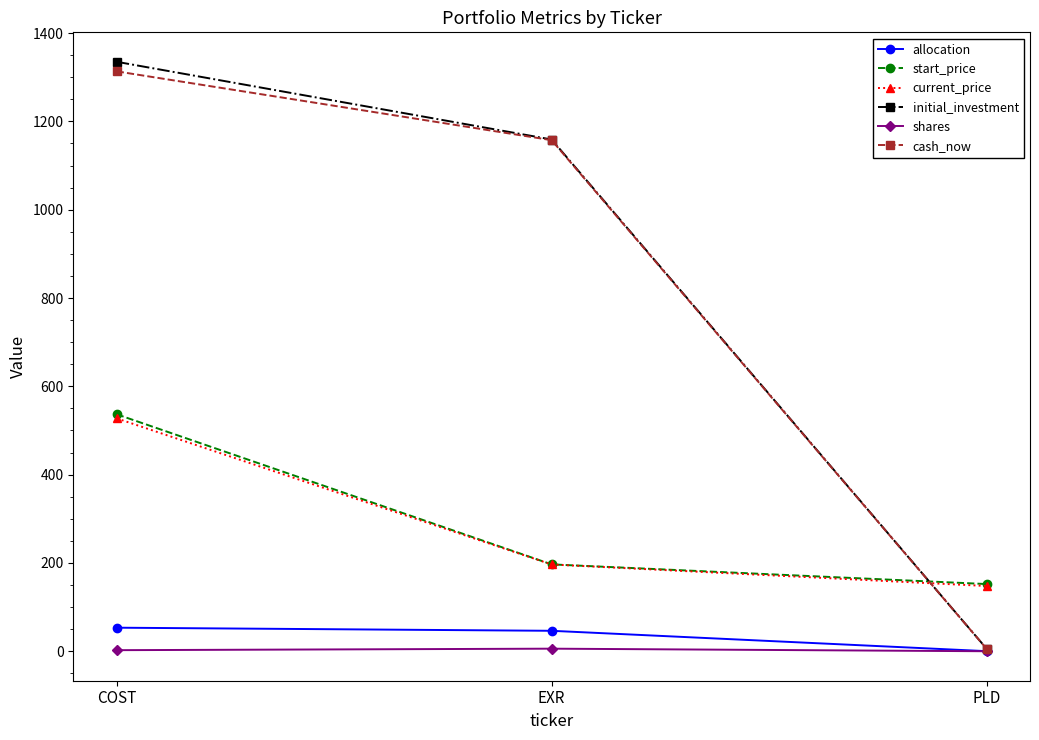

What is the highest value of the allocation series?

53.4